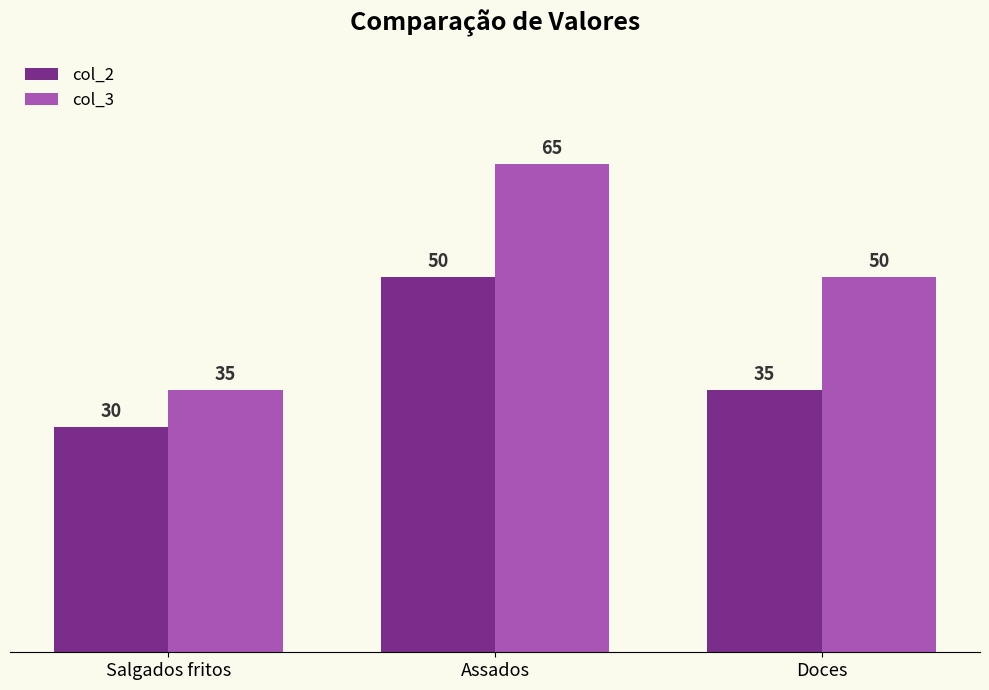

How many bars are there in each group?

2